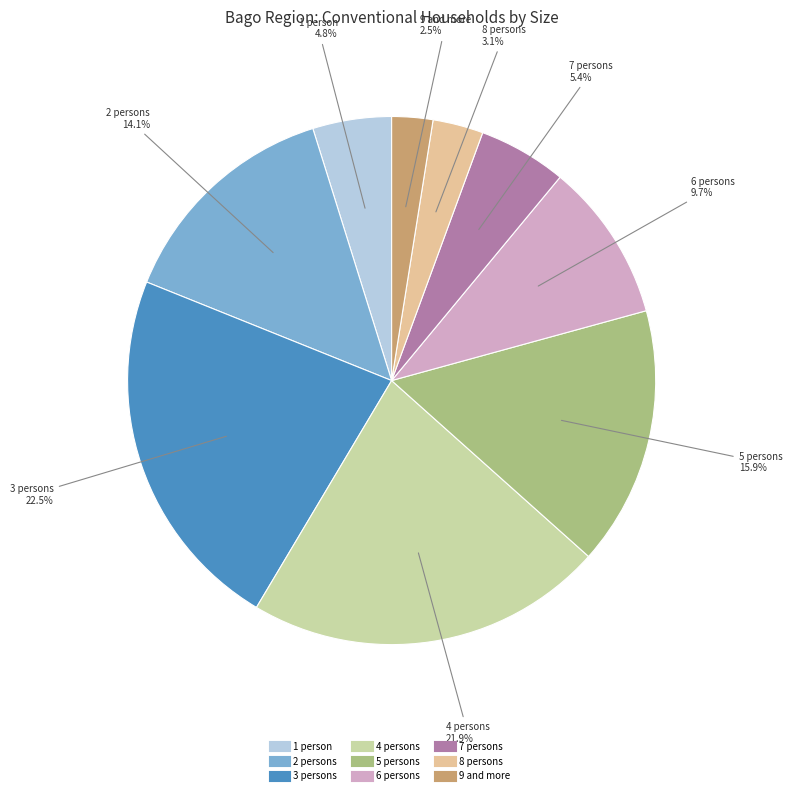

To the nearest percent, what is the difference between the 3 persons and 1 person slice percentages?

18%